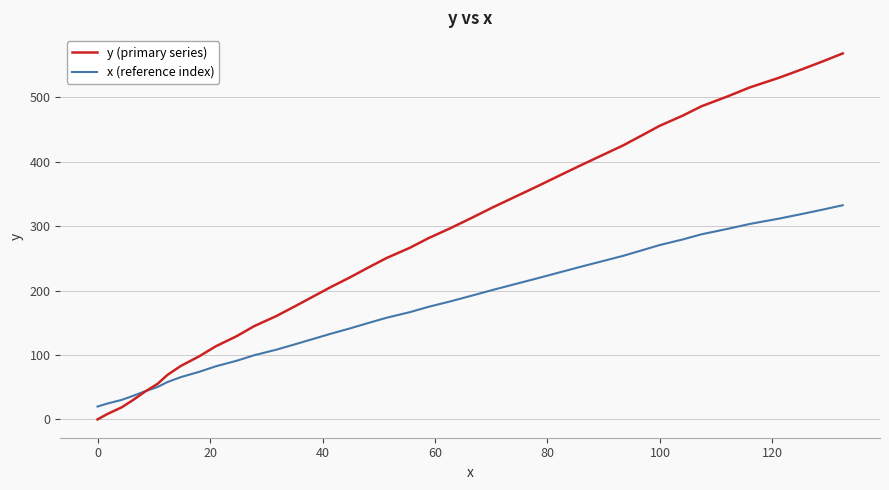

Which series has the widest spread of values?

y (primary series)